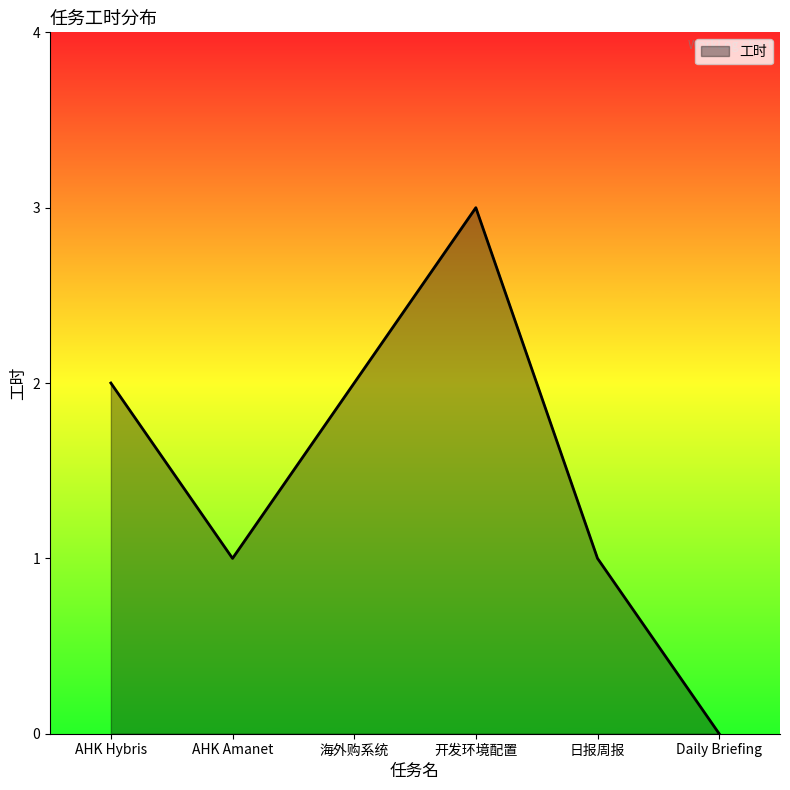

Is it true that the value at Daily Briefing is 0?

True